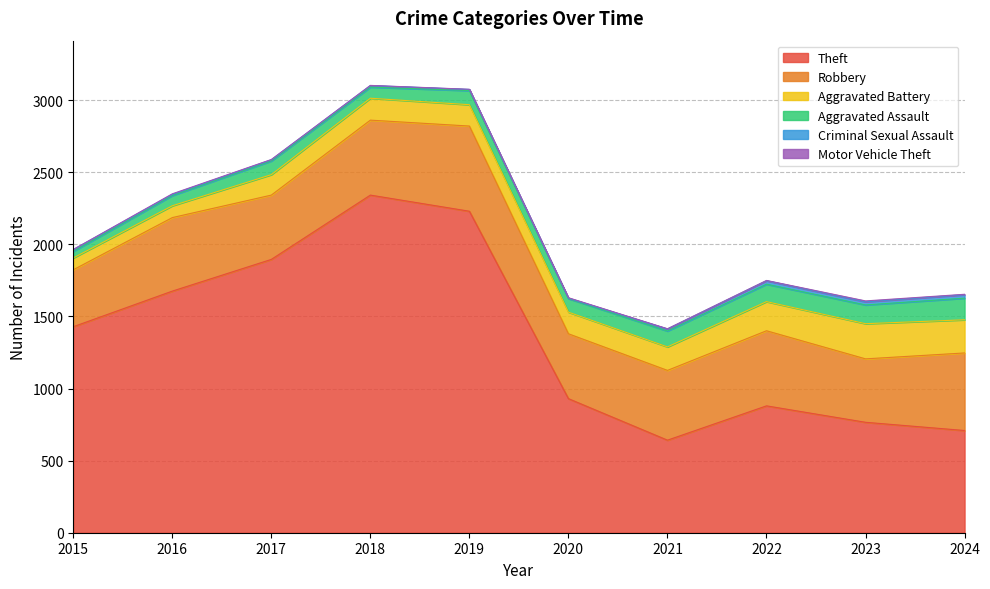

The value of Criminal Sexual Assault at 2015 is 4. True or false?

False